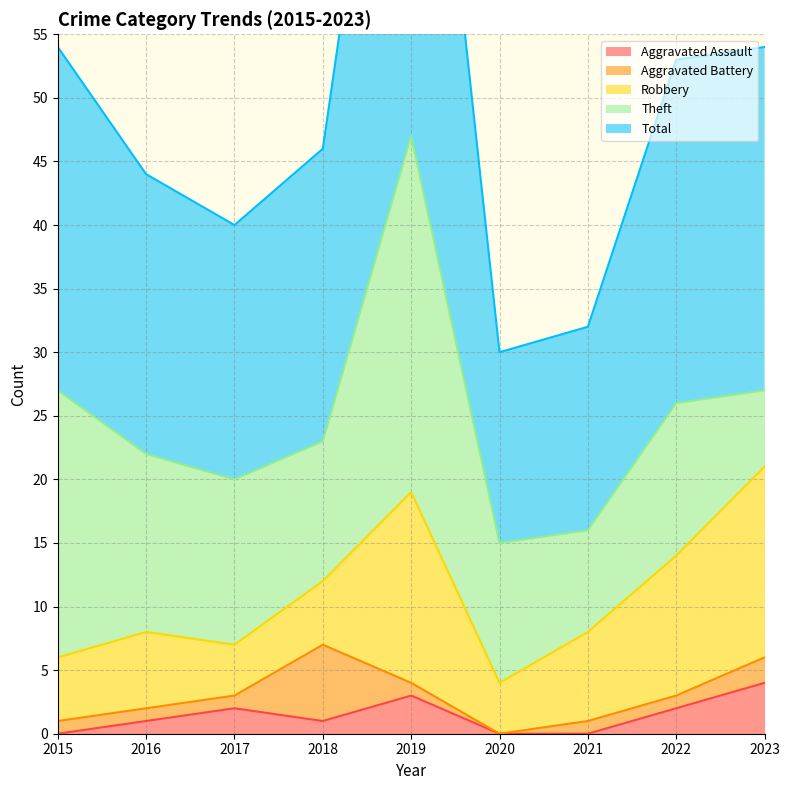

Is it true that Aggravated Assault equals 2 at 2020?

False